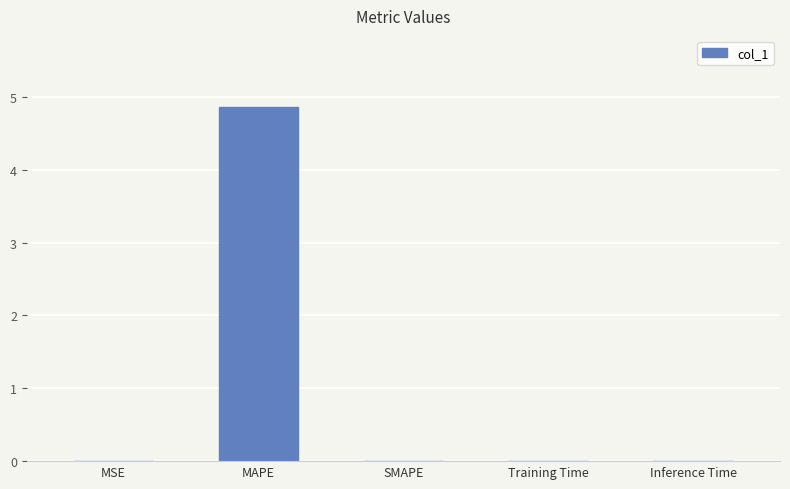

The value at SMAPE is 0.0. True or false?

True